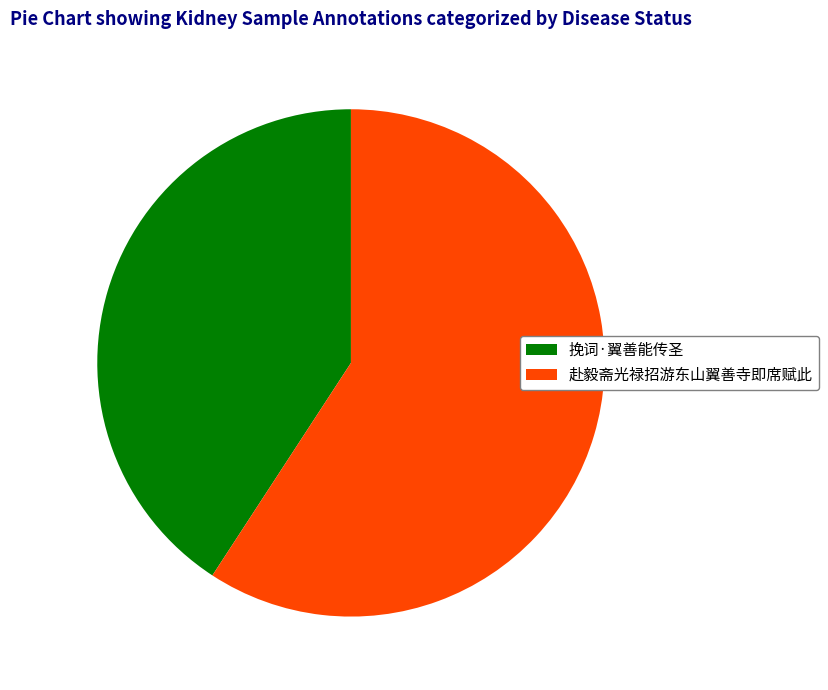

Is the sum of 挽词·翼善能传圣 and 赴毅斋光禄招游东山翼善寺即席赋此 greater than half?

Yes